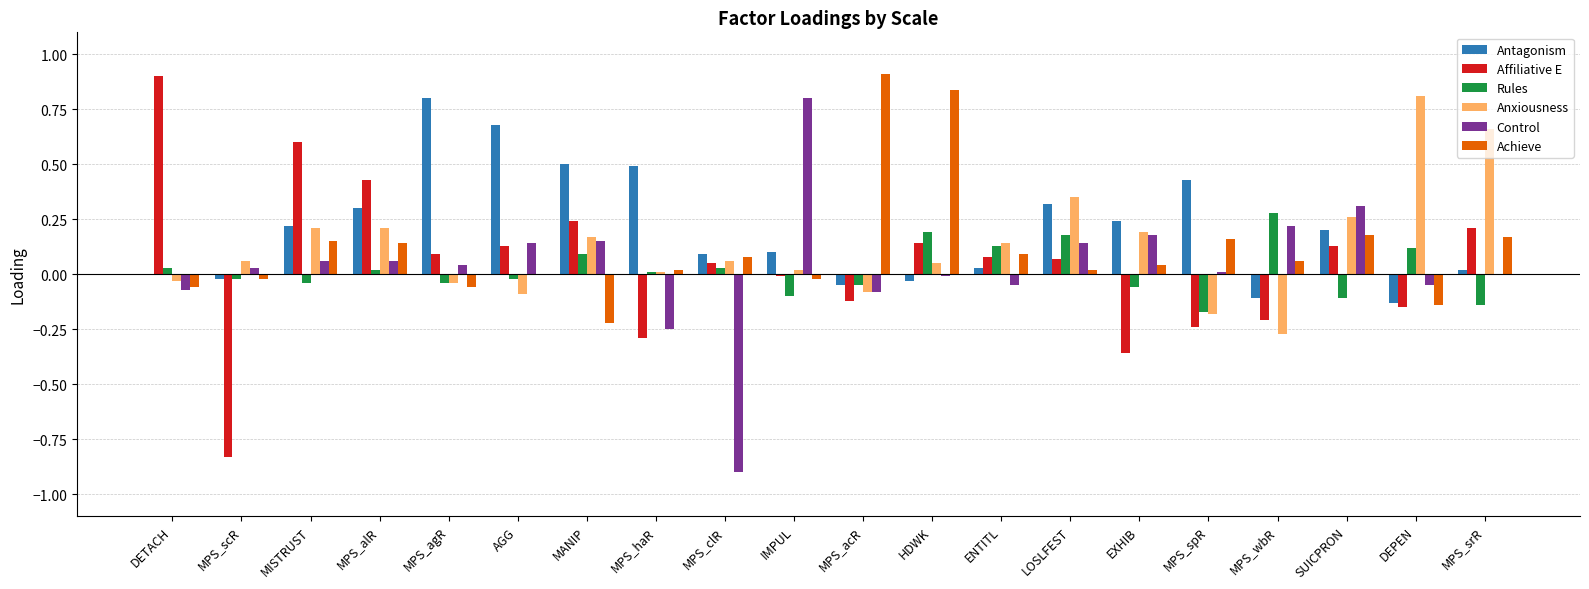

What are all the series names shown in the legend?

Antagonism, Affiliative E, Rules, Anxiousness, Control, Achieve